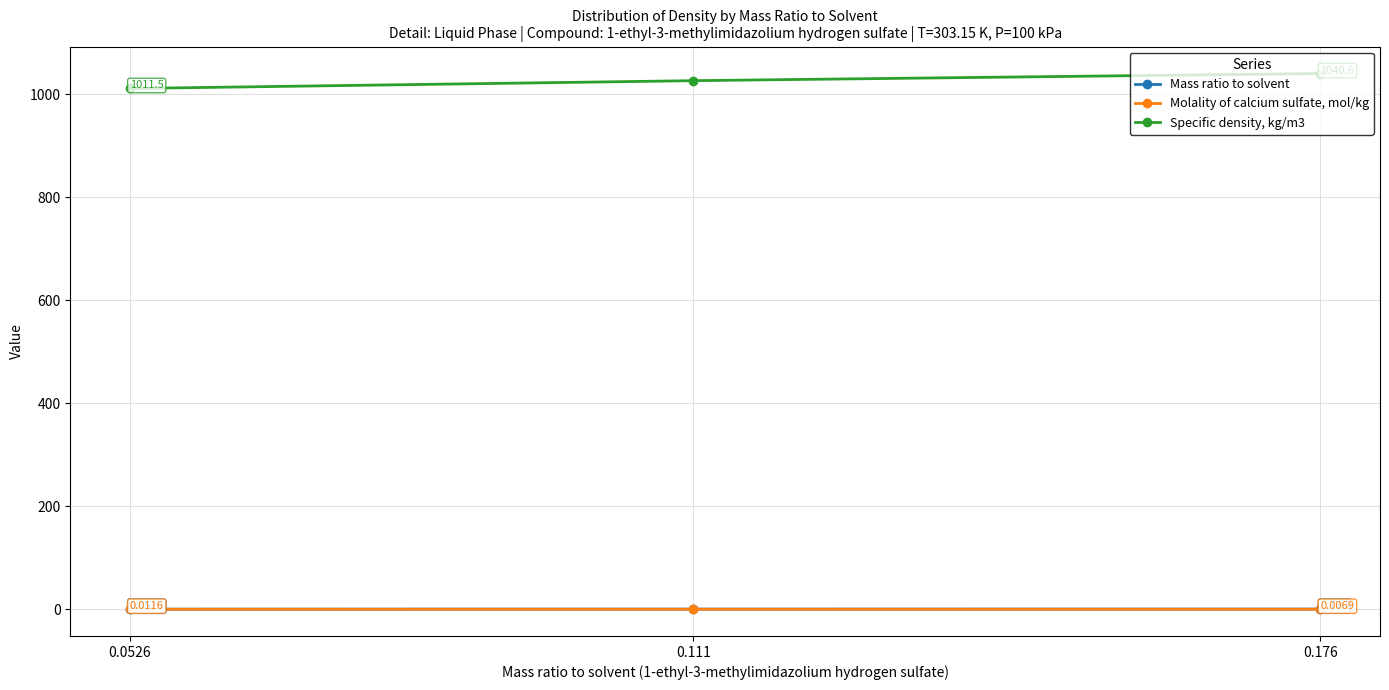

What is the difference between the second highest and minimum values in the Specific density, kg/m3 series?

15.2